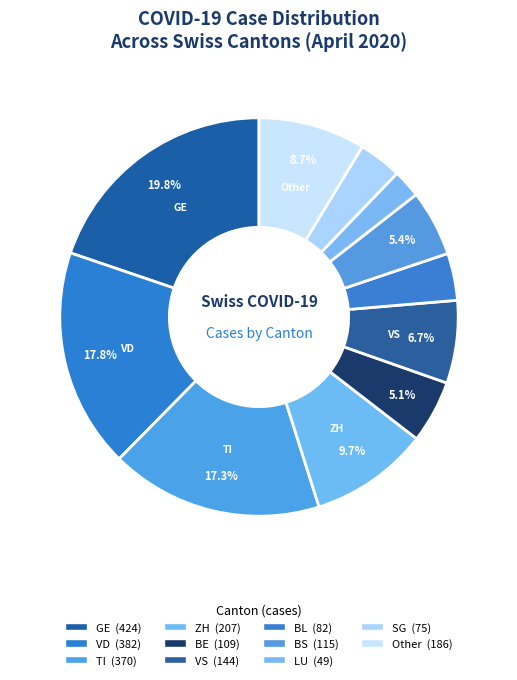

To the nearest percent, what is the average slice percentage?

9%